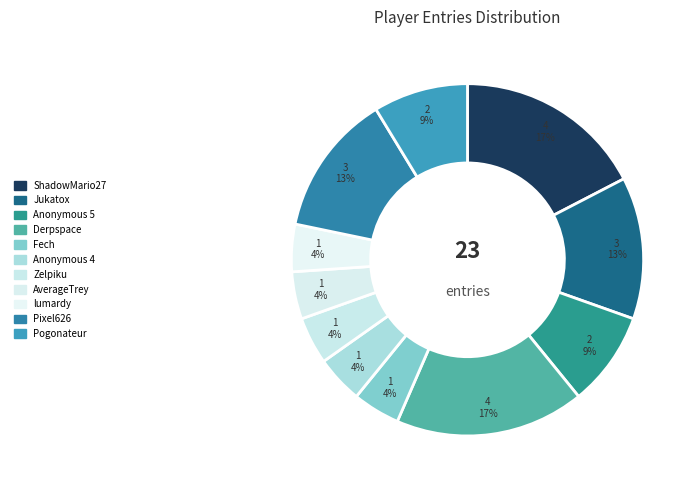

Does Pogonateur represent more than half of the total?

No